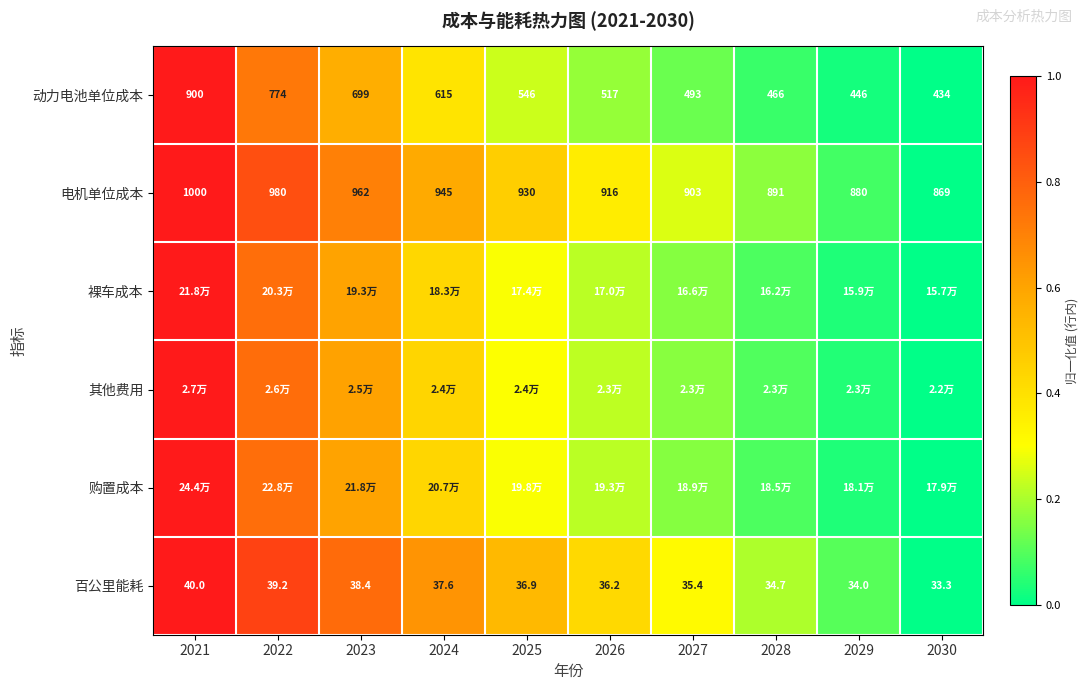

At 2026, list the series in order from smallest to largest.

动力电池单位成本, 裸车成本, 购置成本, 其他费用, 电机单位成本, 百公里能耗